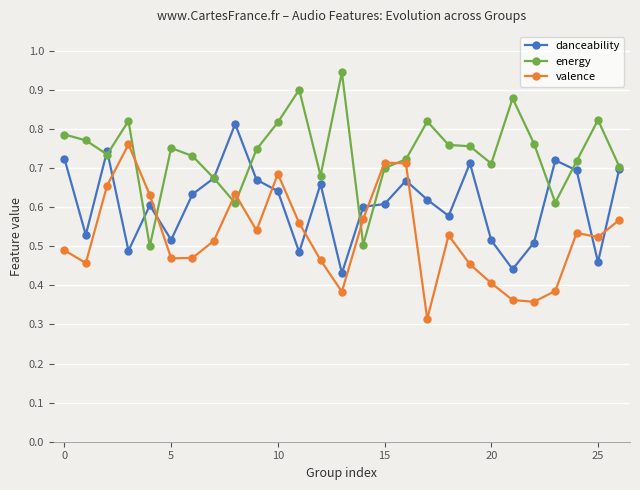

What is the sum of all energy values?

19.9